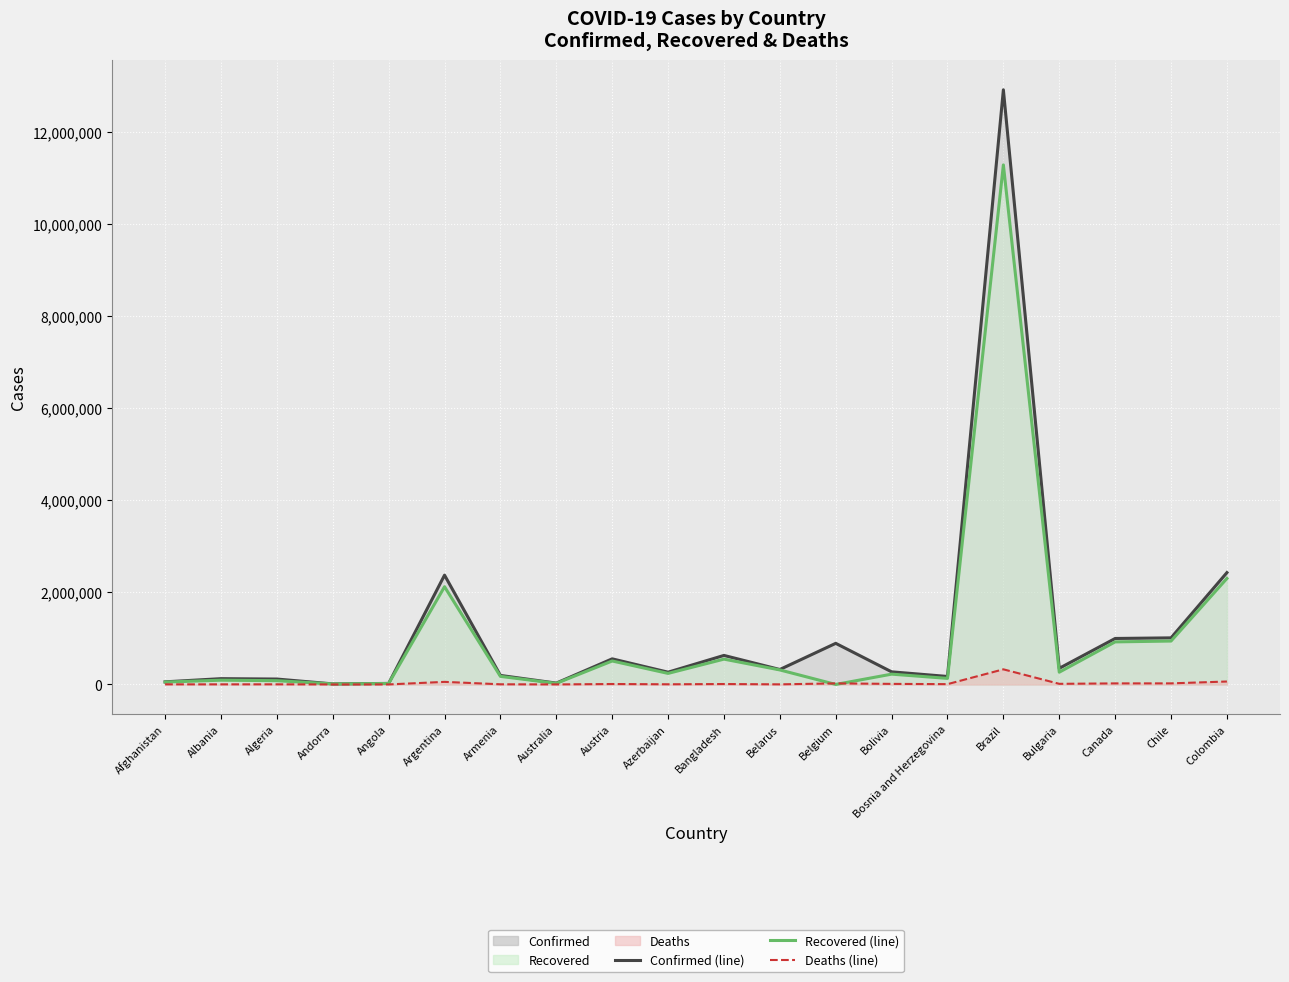

Which series changed the most between Belarus and Canada?

Confirmed (line)